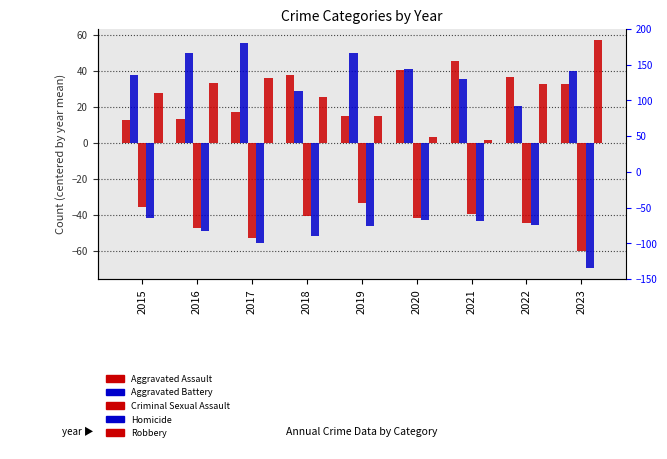

Which series changed the most between 2015 and 2016?

Aggravated Battery